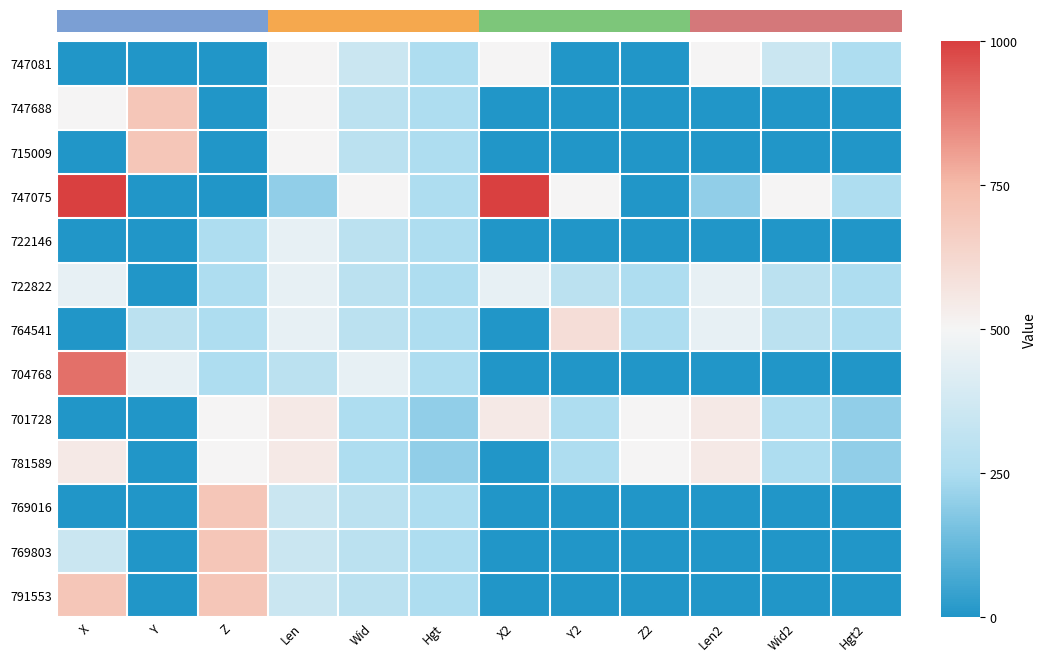

Reading right to left, list all the values displayed in this chart.

747081: Hgt2=250	Wid2=350	Len2=500	Z2=0	Y2=0	X2=500	Hgt=250	Wid=350	Len=500	Z=0	Y=0	X=0
747688: Hgt2=0	Wid2=0	Len2=0	Z2=0	Y2=0	X2=0	Hgt=250	Wid=300	Len=500	Z=0	Y=700	X=500
715009: Hgt2=0	Wid2=0	Len2=0	Z2=0	Y2=0	X2=0	Hgt=250	Wid=300	Len=500	Z=0	Y=700	X=0
747075: Hgt2=250	Wid2=500	Len2=200	Z2=0	Y2=500	X2=1000	Hgt=250	Wid=500	Len=200	Z=0	Y=0	X=1000
722146: Hgt2=0	Wid2=0	Len2=0	Z2=0	Y2=0	X2=0	Hgt=250	Wid=300	Len=450	Z=250	Y=0	X=0
722822: Hgt2=250	Wid2=300	Len2=450	Z2=250	Y2=300	X2=450	Hgt=250	Wid=300	Len=450	Z=250	Y=0	X=450
764541: Hgt2=250	Wid2=300	Len2=450	Z2=250	Y2=600	X2=0	Hgt=250	Wid=300	Len=450	Z=250	Y=300	X=0
704768: Hgt2=0	Wid2=0	Len2=0	Z2=0	Y2=0	X2=0	Hgt=250	Wid=450	Len=300	Z=250	Y=450	X=900
701728: Hgt2=200	Wid2=250	Len2=550	Z2=500	Y2=250	X2=550	Hgt=200	Wid=250	Len=550	Z=500	Y=0	X=0
781589: Hgt2=200	Wid2=250	Len2=550	Z2=500	Y2=250	X2=0	Hgt=200	Wid=250	Len=550	Z=500	Y=0	X=550
769016: Hgt2=0	Wid2=0	Len2=0	Z2=0	Y2=0	X2=0	Hgt=250	Wid=300	Len=350	Z=700	Y=0	X=0
769803: Hgt2=0	Wid2=0	Len2=0	Z2=0	Y2=0	X2=0	Hgt=250	Wid=300	Len=350	Z=700	Y=0	X=350
791553: Hgt2=0	Wid2=0	Len2=0	Z2=0	Y2=0	X2=0	Hgt=250	Wid=300	Len=350	Z=700	Y=0	X=700